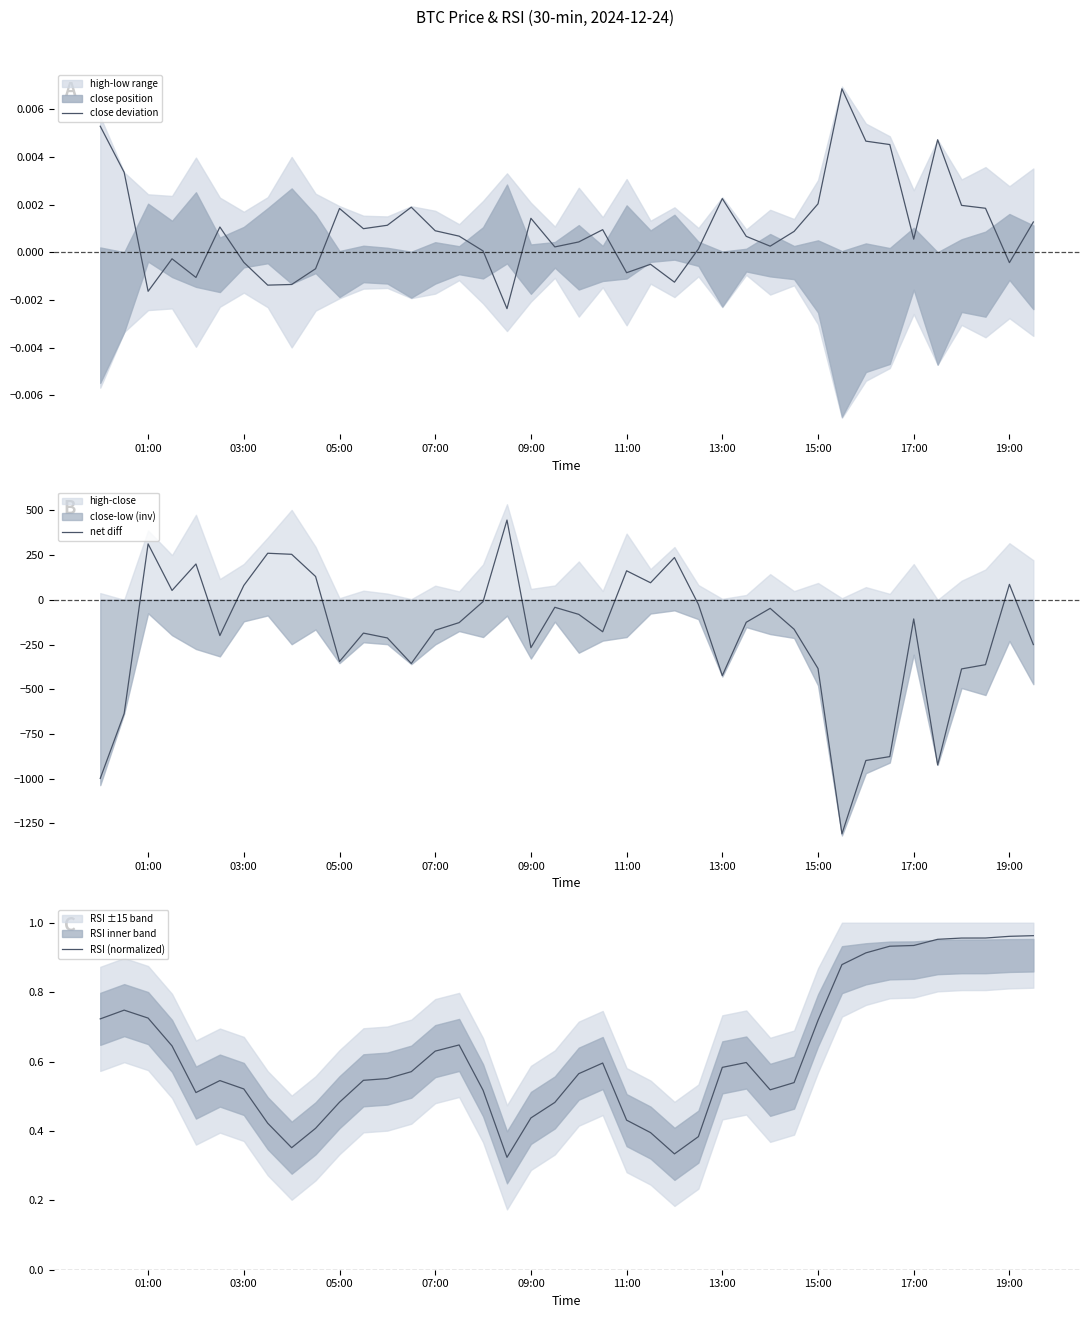

At which category does net diff reach its first local peak?

01:00